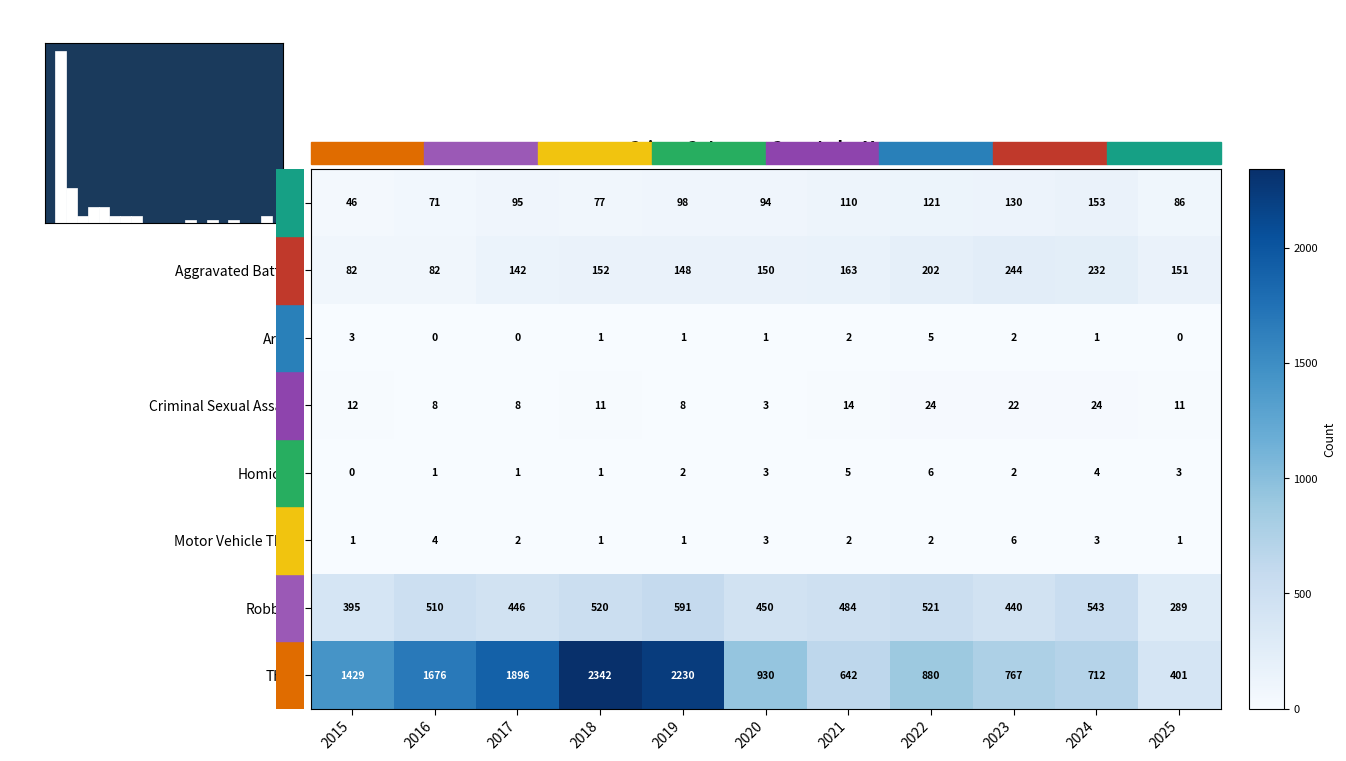

At which label does Arson first exceed 1?

2015